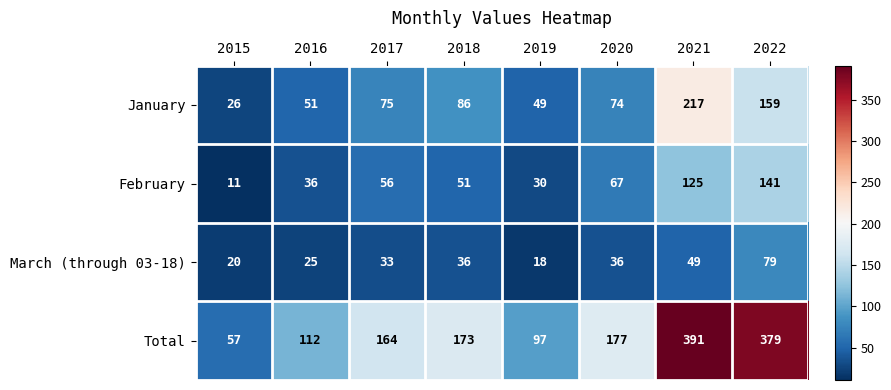

What is the greatest value displayed?

391